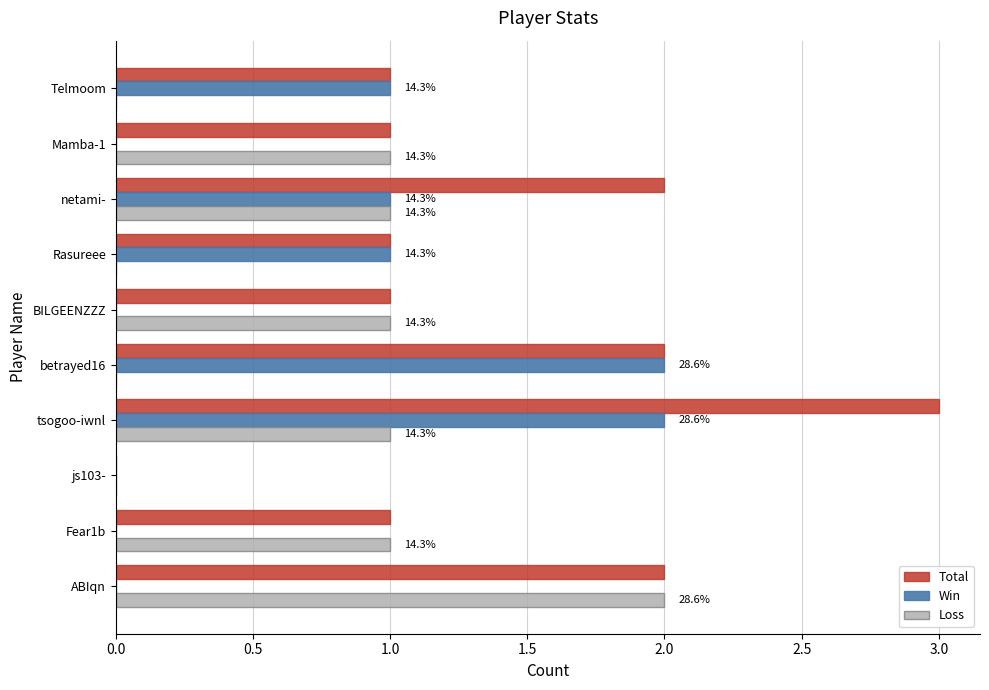

What is the sum of the Total values at Rasureee and ABIqn?

3